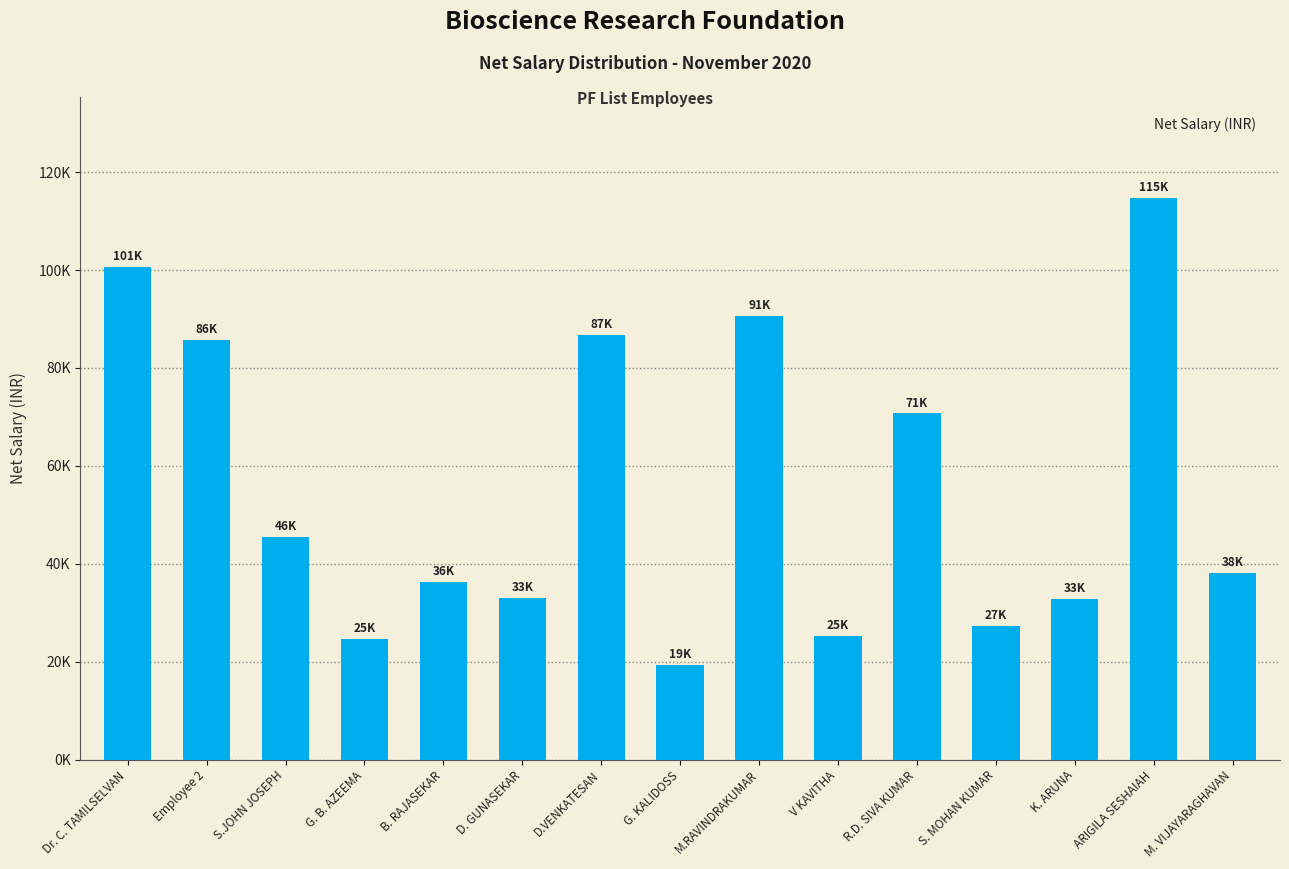

What is the sum of the values at D.VENKATESAN and ARIGILA SESHAIAH?

201400